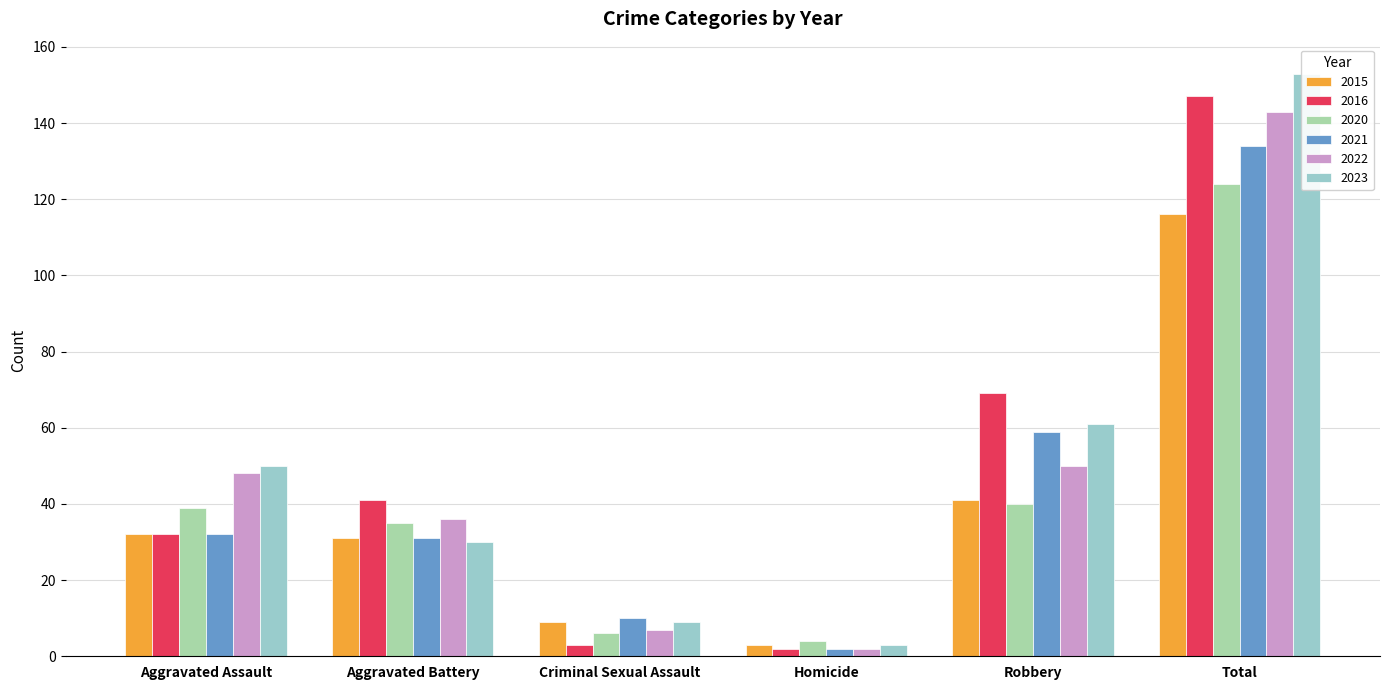

Count the number of data series in this chart.

6